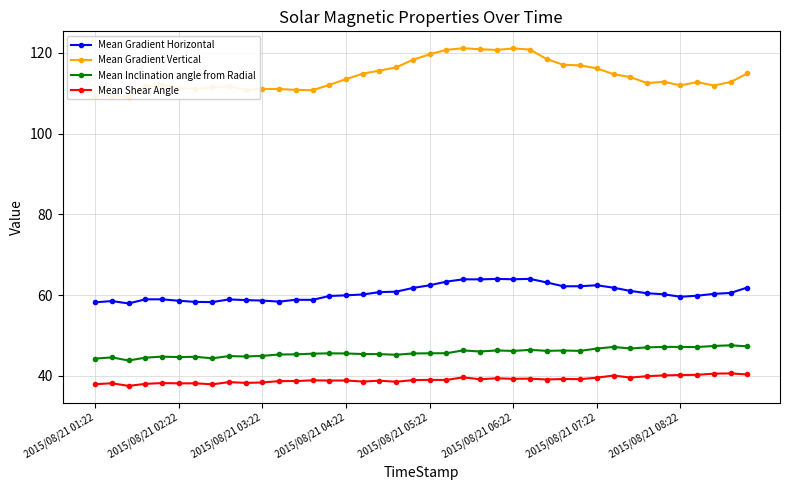

Is this an area chart (filled region under the line)?

No